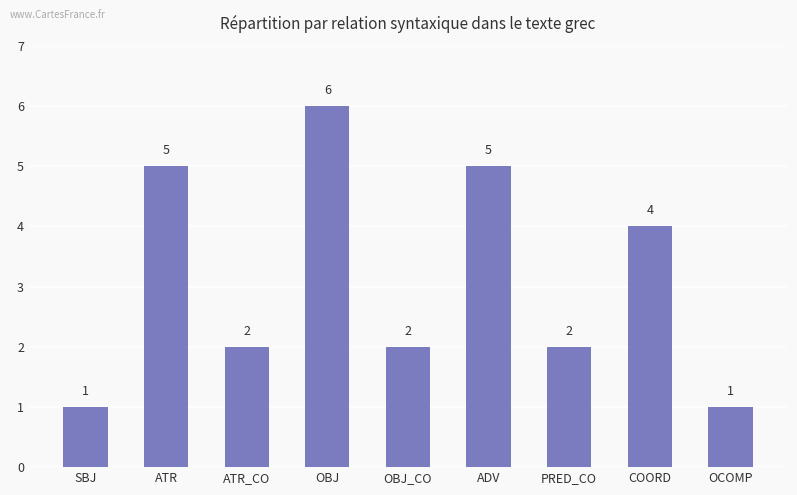

What position from the right is ATR?

8